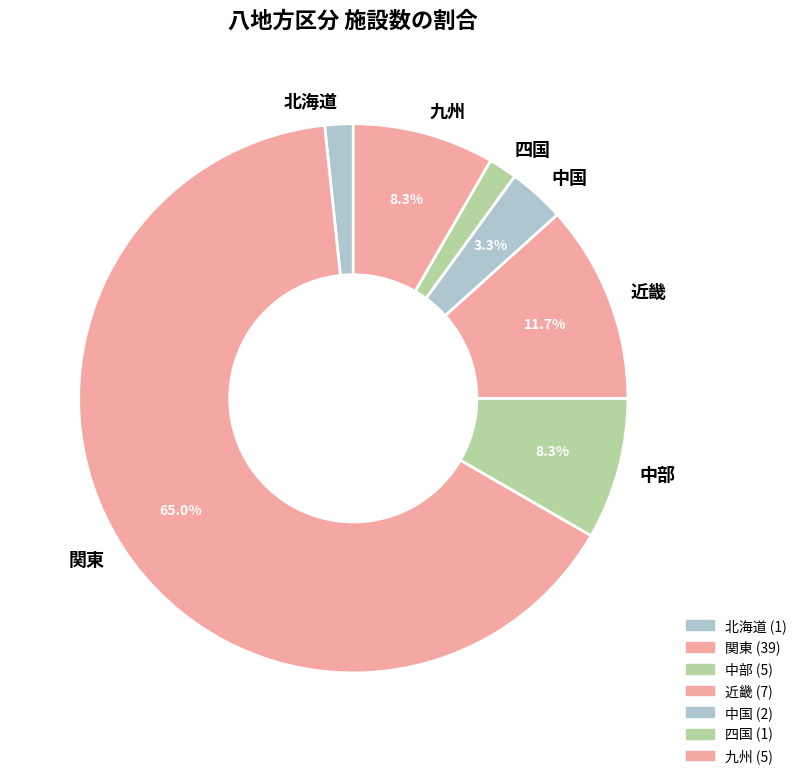

To the nearest percent, what portion does 九州 represent?

8%